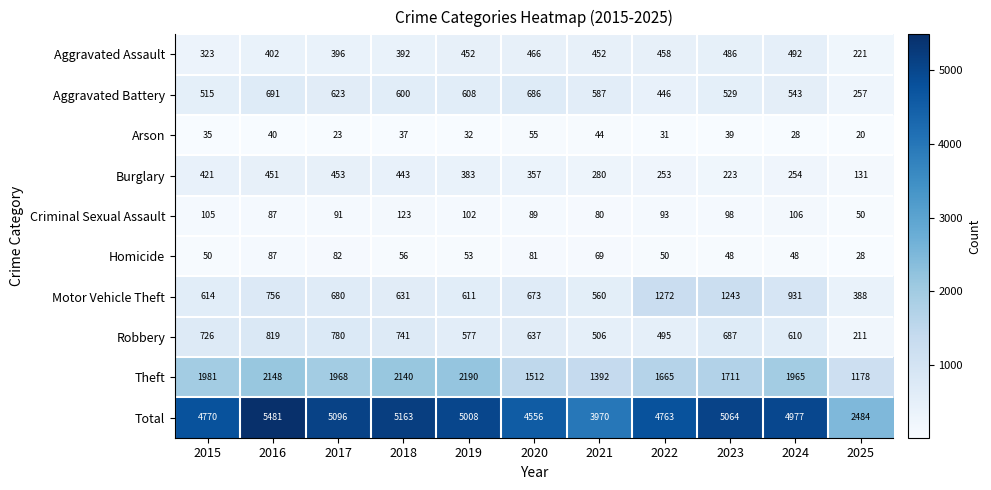

Which series has the largest total across all categories?

Total